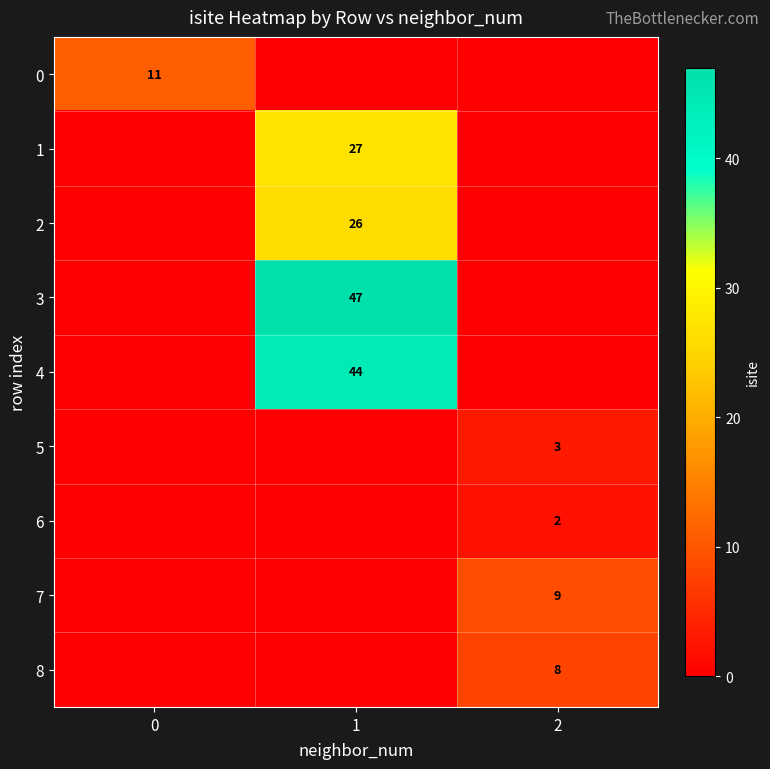

Reading right to left, extract all data points from this chart.

row_0: 0	0	11
row_1: 0	27	0
row_2: 0	26	0
row_3: 0	47	0
row_4: 0	44	0
row_5: 3	0	0
row_6: 2	0	0
row_7: 9	0	0
row_8: 8	0	0